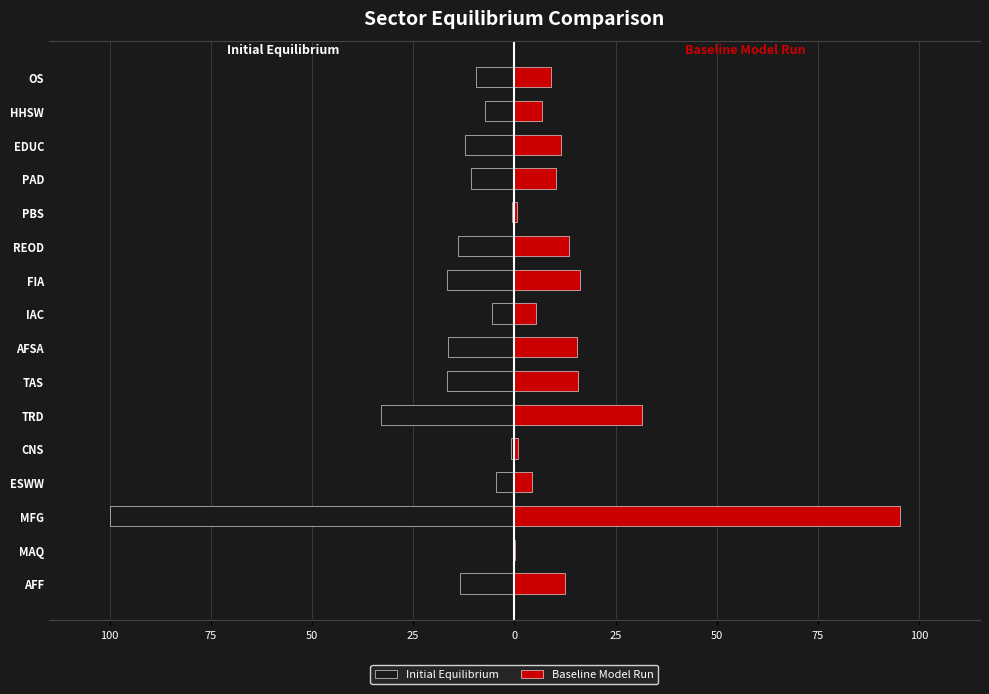

Reading right to left, what are all the values shown in this chart?

Initial Equilibrium: -9.4	-7.2	-12.3	-10.8	-0.7	-14.0	-16.7	-5.5	-16.3	-16.6	-32.9	-0.8	-4.5	-100.0	-0.0	-13.4
Baseline Model Run: 9.0	6.9	11.6	10.4	0.7	13.4	16.1	5.2	15.6	15.8	31.5	0.8	4.2	95.3	0.0	12.6